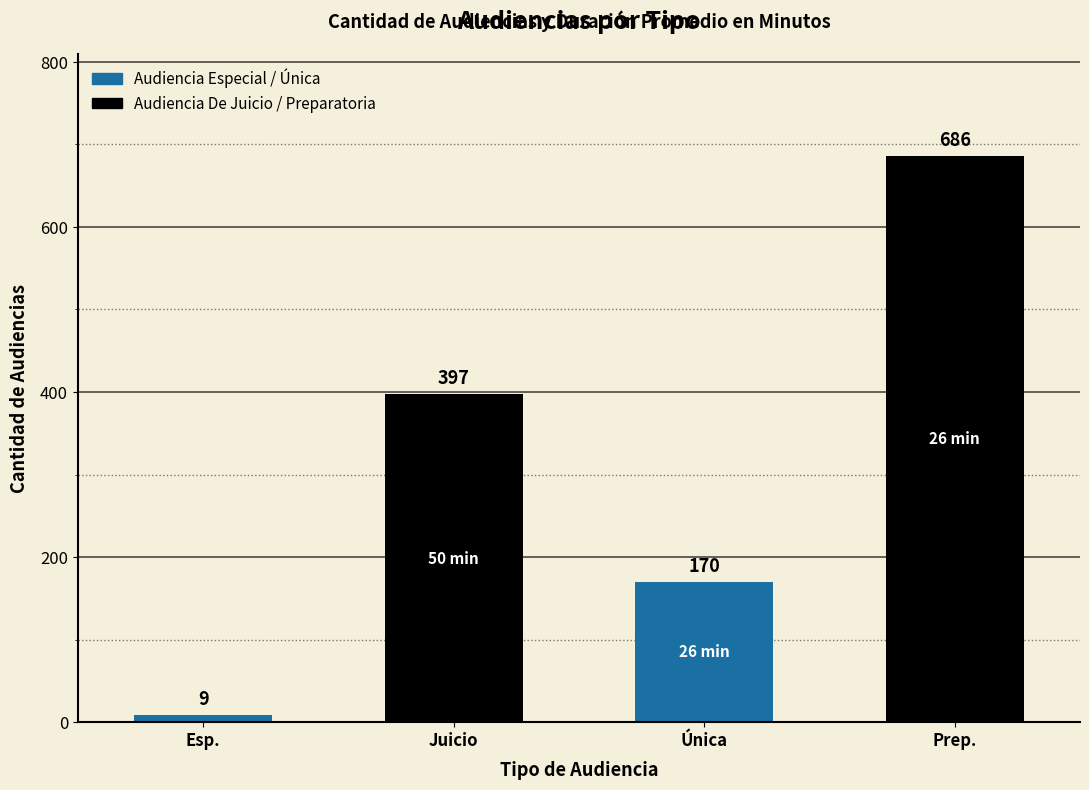

Reading left to right, what are all the values shown in this chart?

9	397	170	686